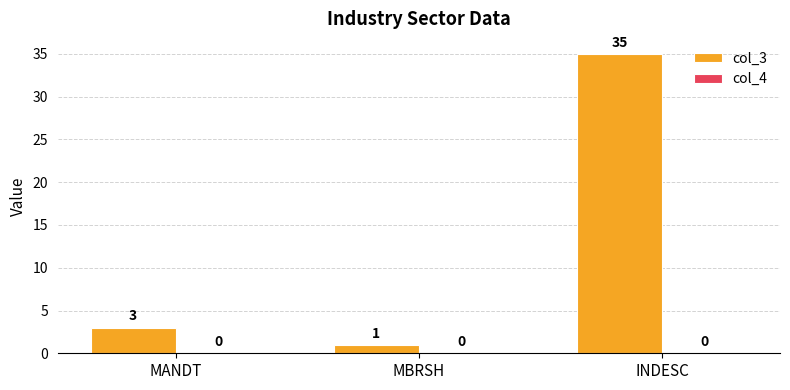

Reading right to left, what are all the values shown in this chart?

35	1	3